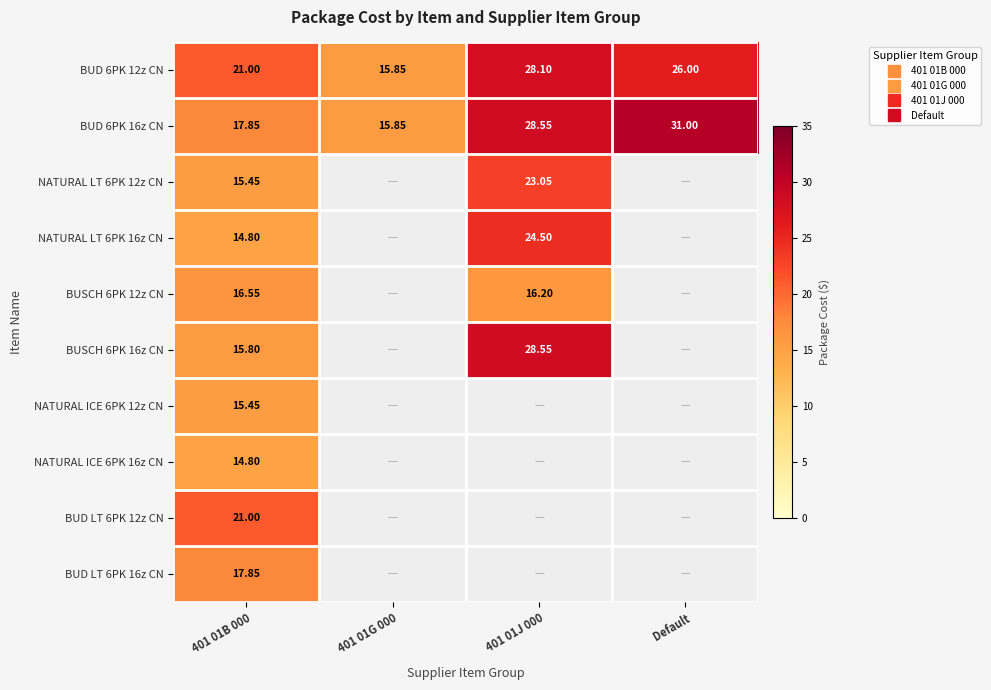

Rank the categories by NATURAL ICE 6PK 16z CN value from highest to lowest.

401 01B 000, 401 01G 000, 401 01J 000, Default